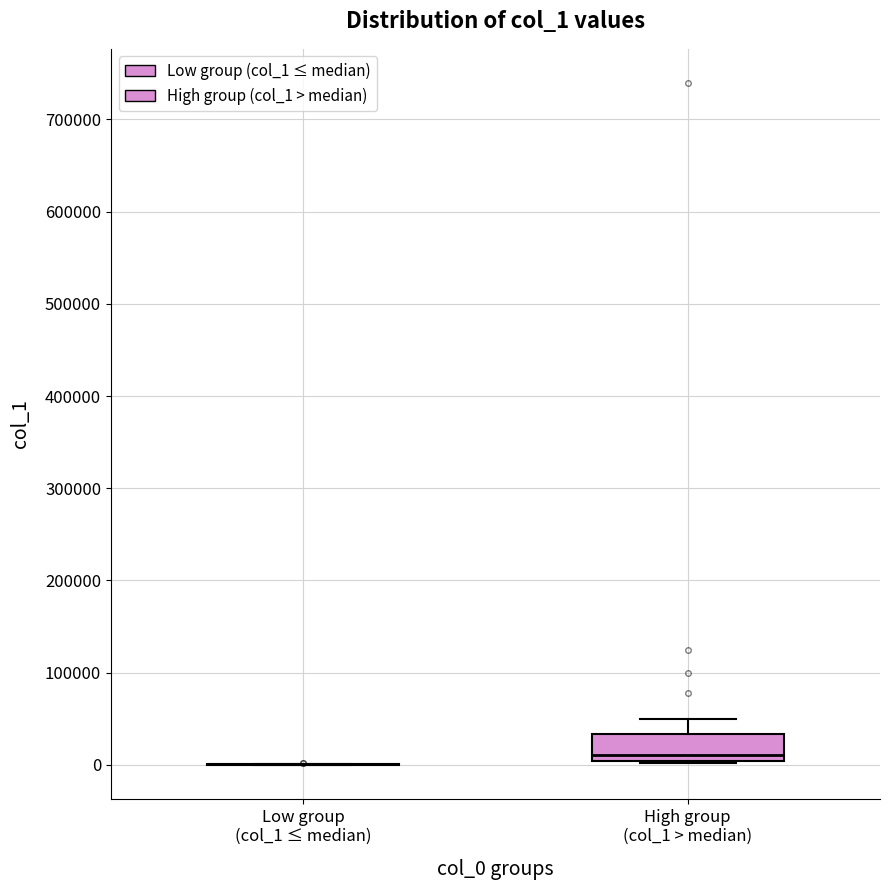

Reading left to right, read every box against the y-axis: the position of its median line, the range the box covers, and the ends of its whiskers. The values are not printed on the chart, so give them approximately, as read against the axis.

Low group (col_1 ≤ median): box collapsed to a line at 0, whiskers 0 to 0
High group (col_1 > median): median 10000, box 0 to 30000, whiskers 0 to 50000